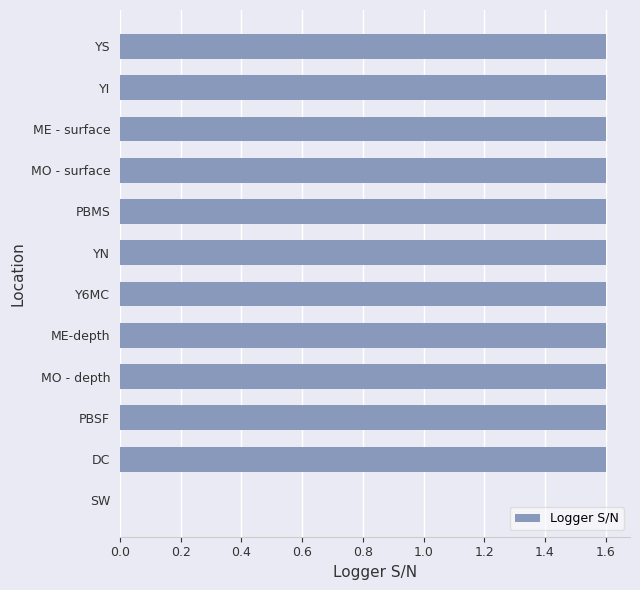

Reading top to bottom, extract all data points from this chart.

YS=1.6	YI=1.6	ME - surface=1.6	MO - surface=1.6	PBMS=1.6	YN=1.6	Y6MC=1.6	ME-depth=1.6	MO - depth=1.6	PBSF=1.6	DC=1.6	SW=0.0